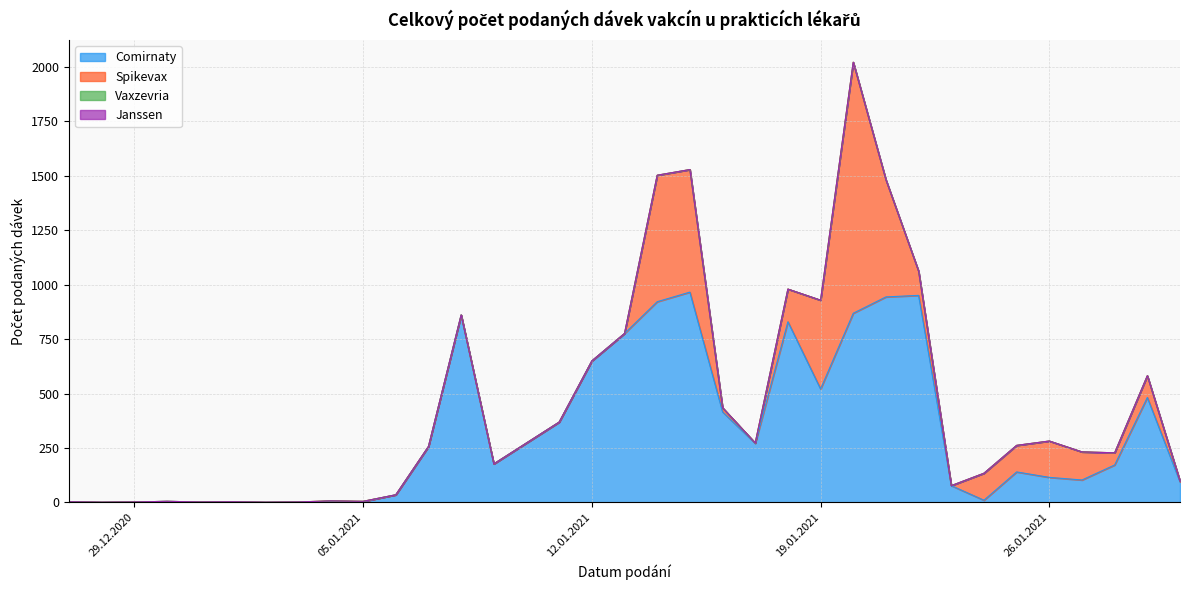

What are all the series names shown in the legend?

Comirnaty, Spikevax, Vaxzevria, Janssen